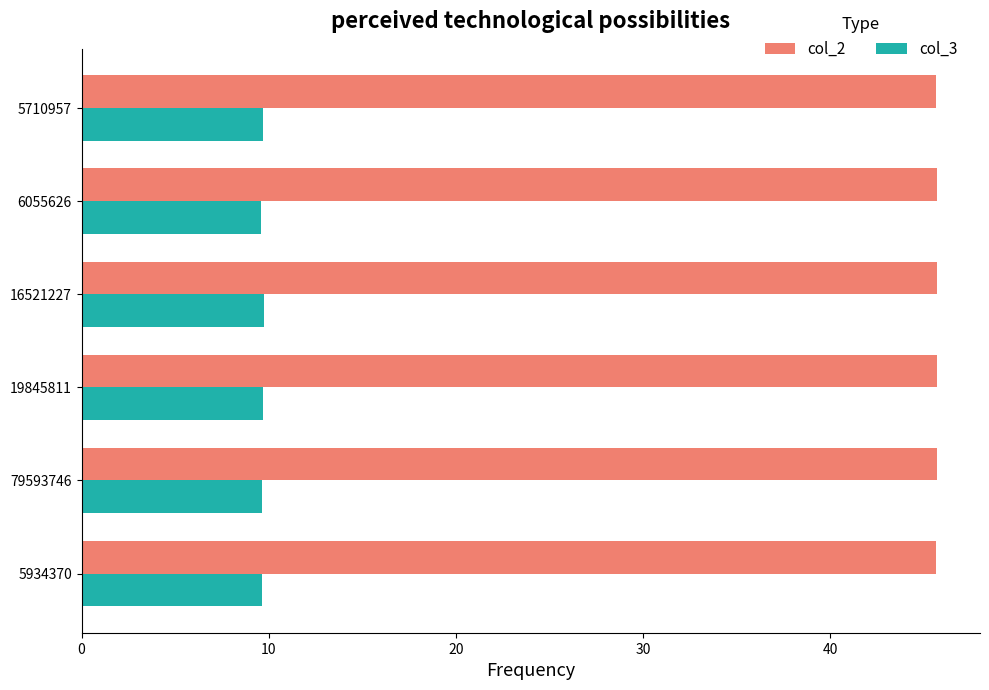

What is the difference between the highest and lowest values at 16521227?

36.0